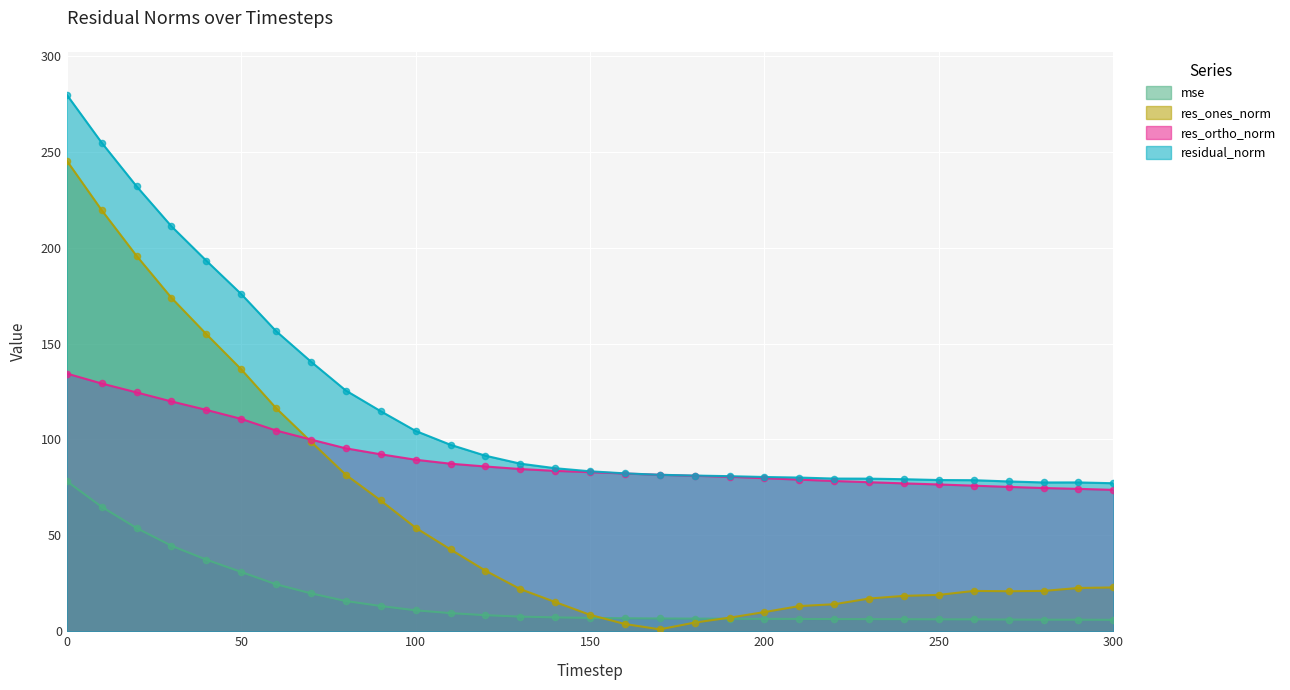

What are all the series names shown in the legend?

mse, res_ones_norm, res_ortho_norm, residual_norm